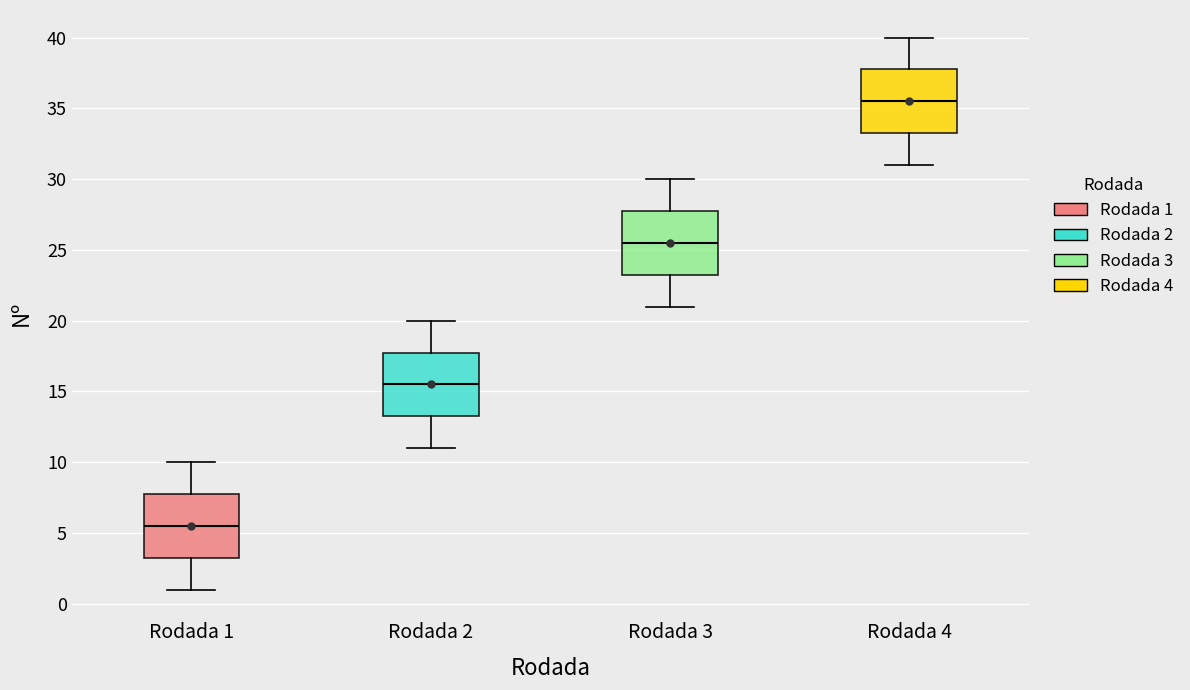

Reading left to right, read every box against the y-axis: the position of its median line, the range the box covers, and the ends of its whiskers. The values are not printed on the chart, so give them approximately, as read against the axis.

Rodada 1: median 5.5, box 3.5 to 8.0, whiskers 1.0 to 10.0
Rodada 2: median 15.5, box 13.5 to 18.0, whiskers 11.0 to 20.0
Rodada 3: median 25.5, box 23.5 to 28.0, whiskers 21.0 to 30.0
Rodada 4: median 35.5, box 33.5 to 38.0, whiskers 31.0 to 40.0